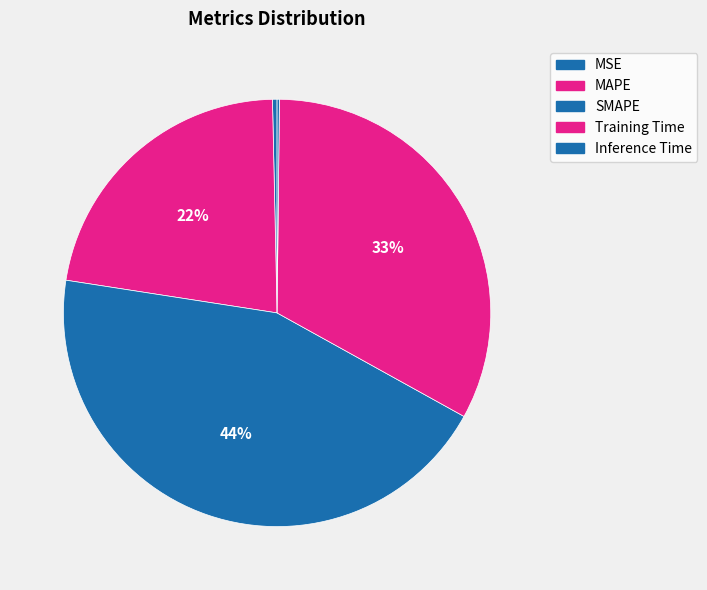

What is the smallest slice in the pie chart?

Inference Time